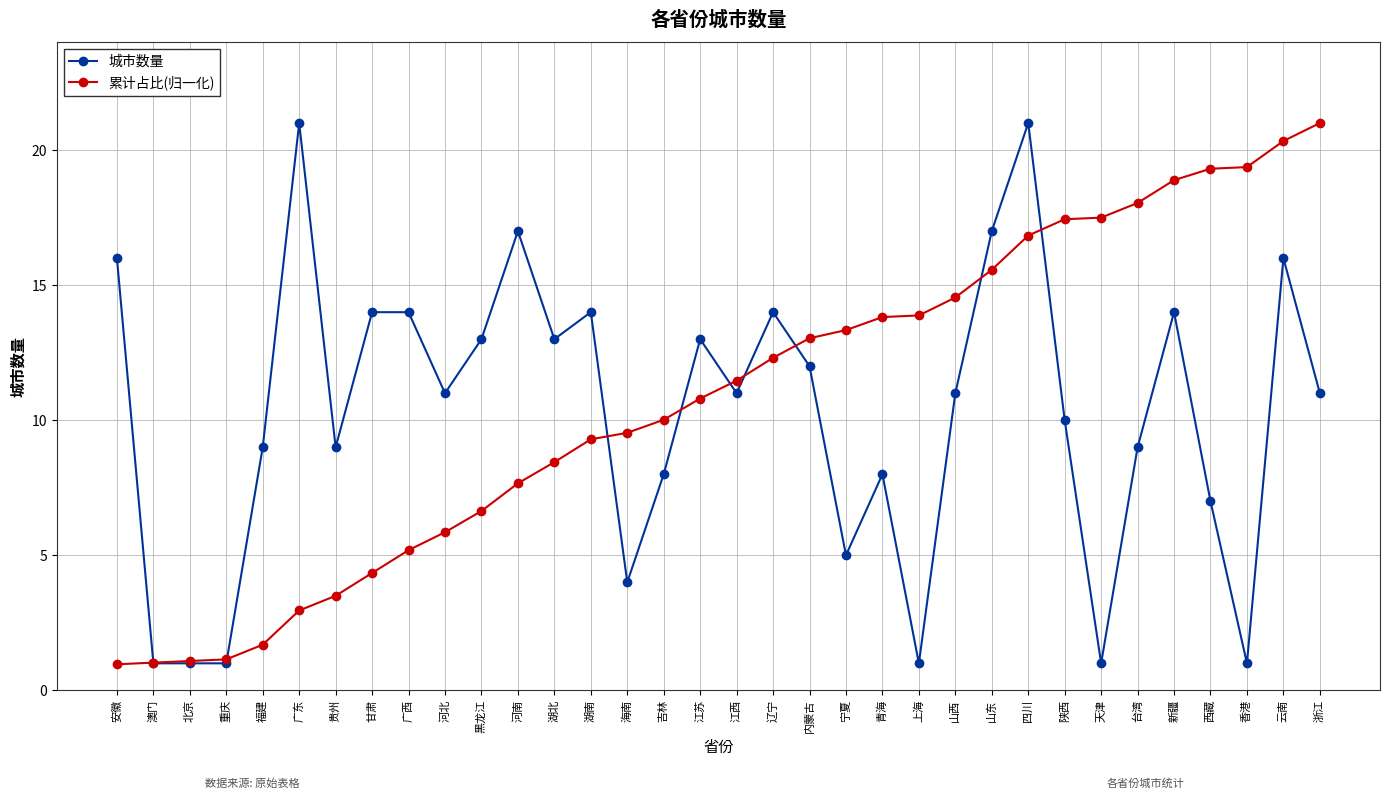

What is the difference between the 城市数量 values at 贵州 and 四川?

12.0